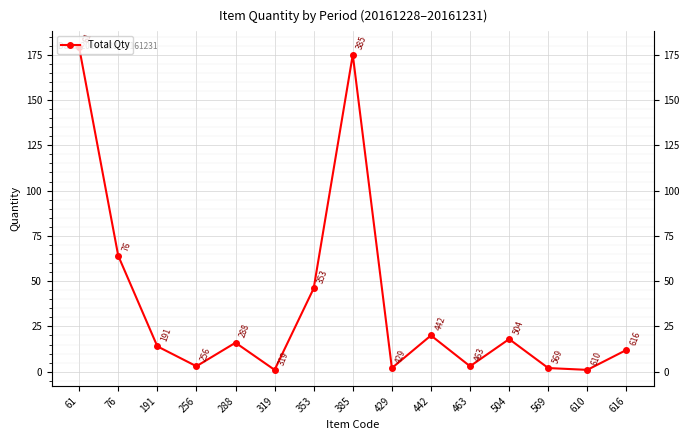

Where is the first local maximum?

288